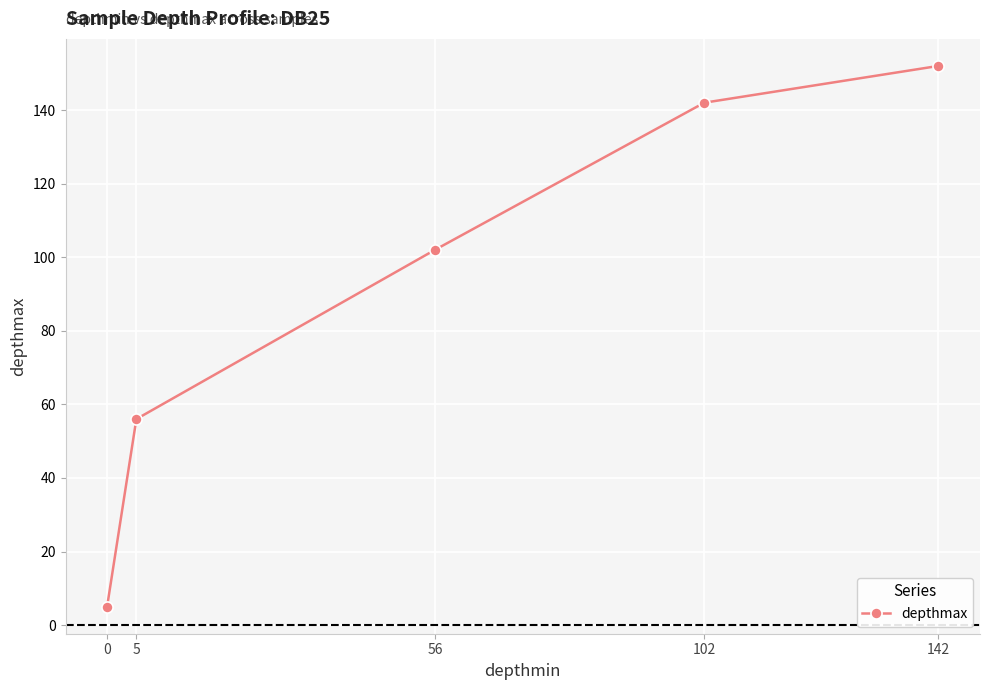

Which label corresponds to the largest value in the chart?

142